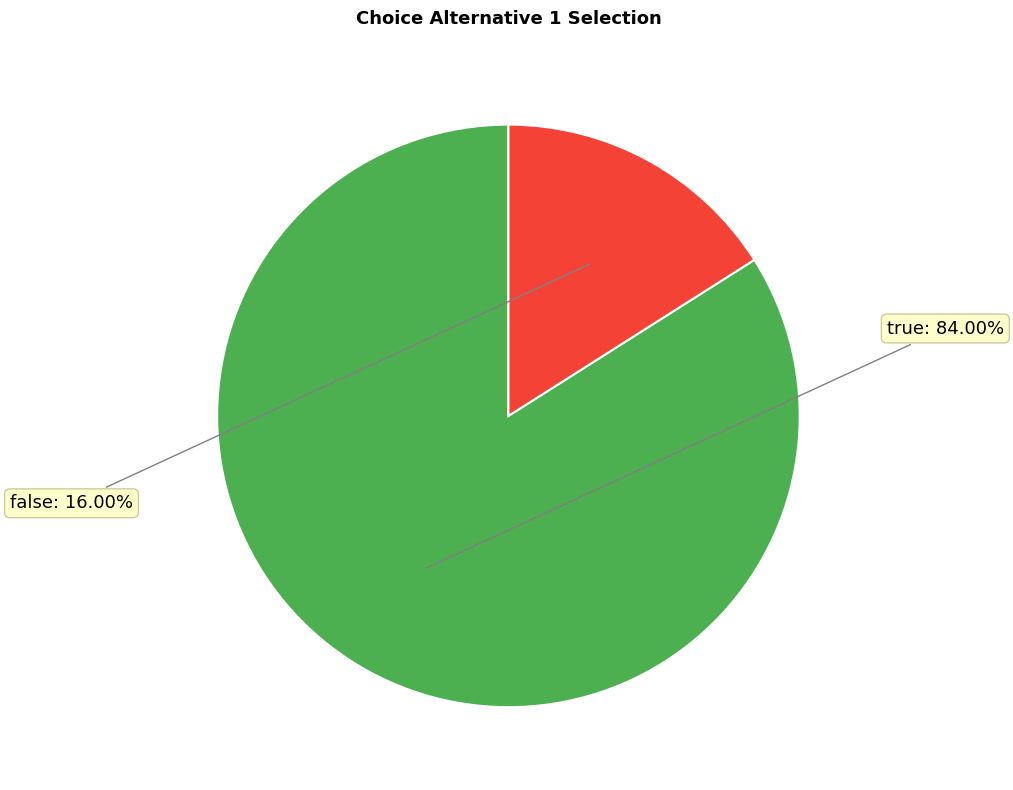

Is there any slice that represents more than half of the pie?

Yes